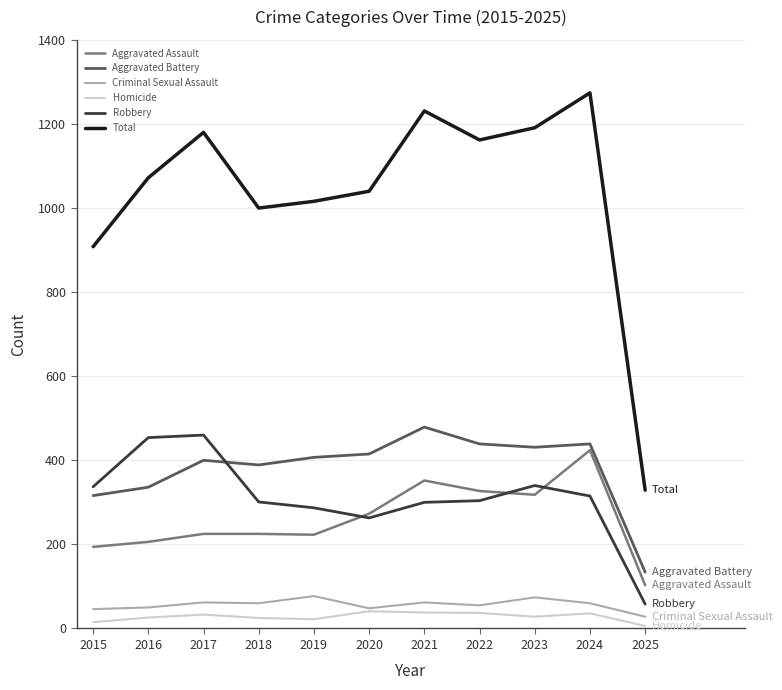

Where do Robbery and Aggravated Battery first cross each other?

2017 and 2018